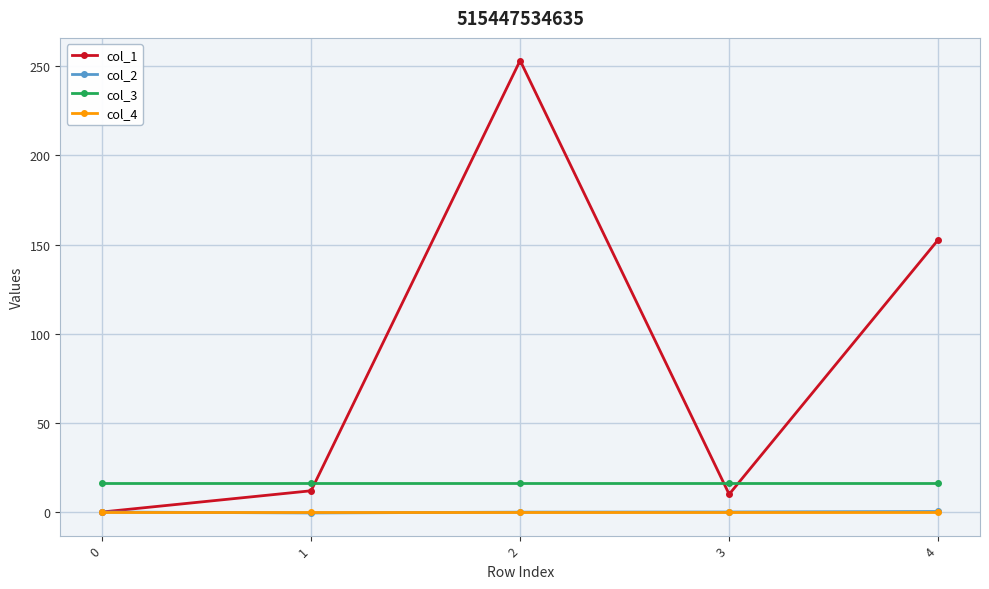

At how many categories does at least one series exceed 133?

2